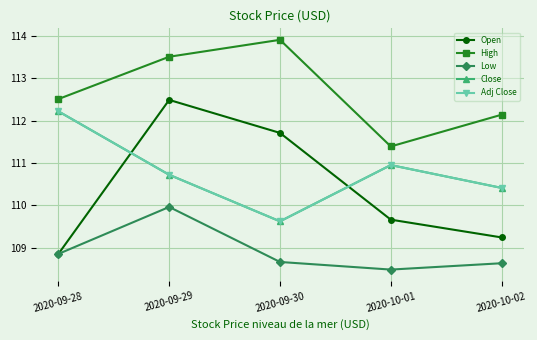

True or false: Adj Close has a value of 110.4 at 2020-10-02.

True